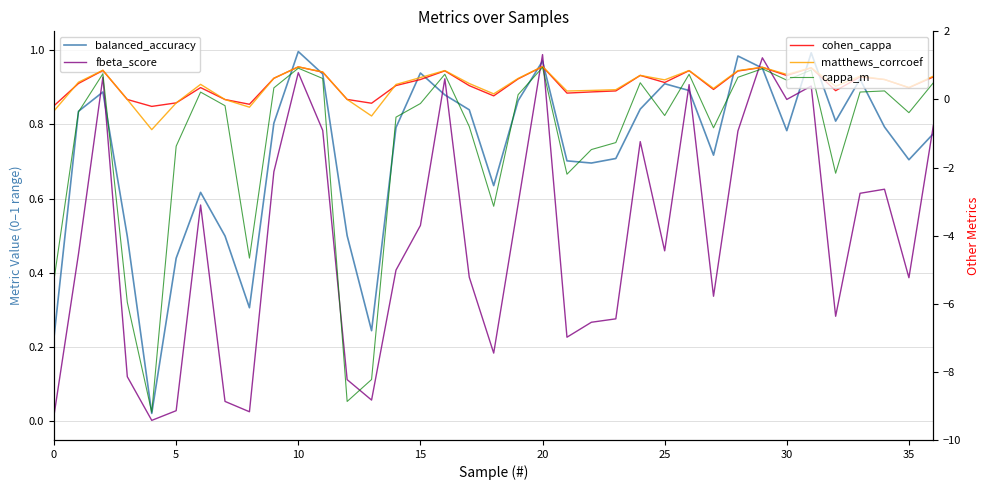

Does the chart have visible grid lines?

Yes